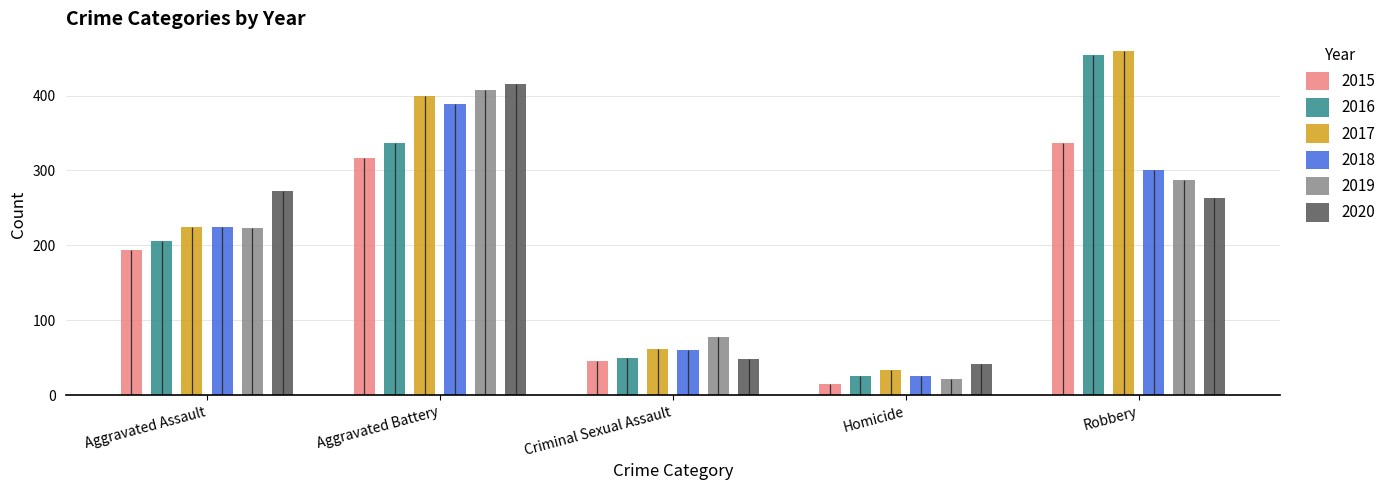

At how many categories does at least one series exceed 166?

3